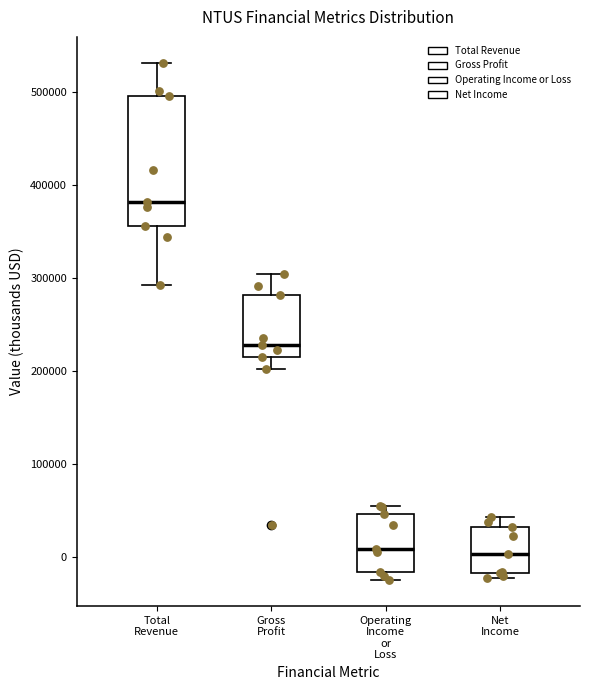

Which box has the highest median line?

Total Revenue